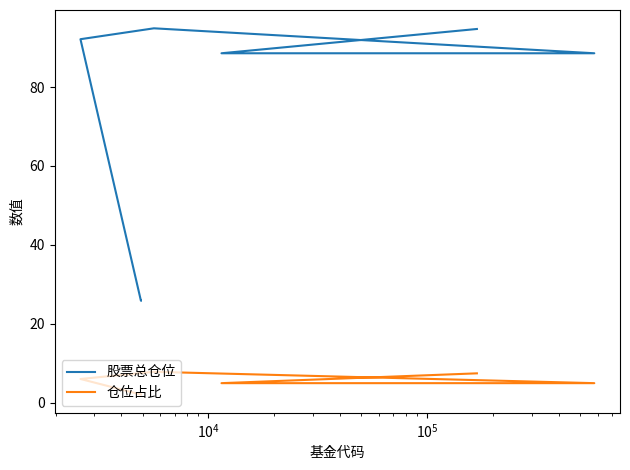

List the series in order of their overall mean, highest first.

股票总仓位, 仓位占比